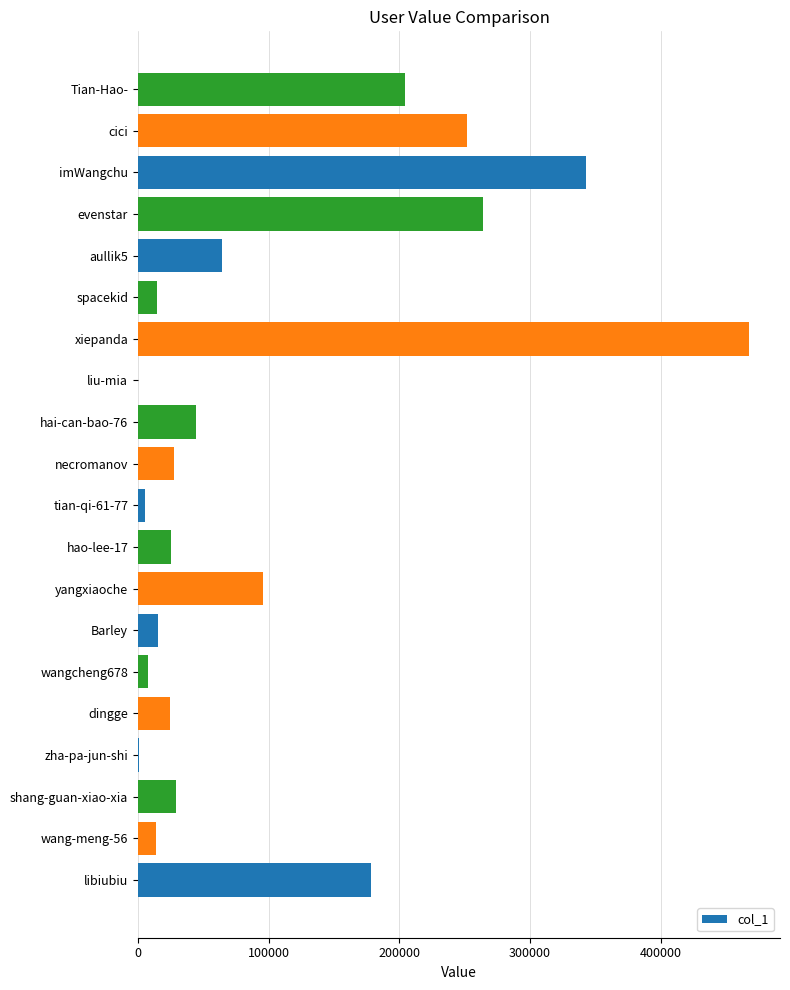

Which label corresponds to the largest value in the chart?

xiepanda